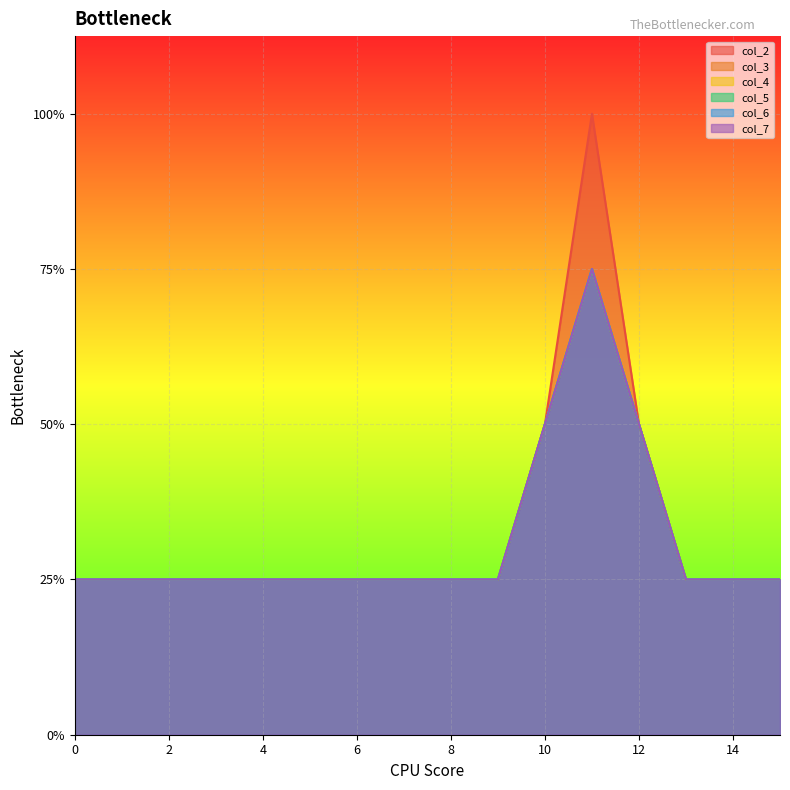

Reading left to right, extract all data points from this chart.

col_2: 0=1	1=1	2=1	3=1	4=1	5=1	6=1	7=1	8=1	9=1	10=2	11=4	12=2	13=1	14=1	15=1
col_3: 0=1	1=1	2=1	3=1	4=1	5=1	6=1	7=1	8=1	9=1	10=2	11=3	12=2	13=1	14=1	15=1
col_4: 0=1	1=1	2=1	3=1	4=1	5=1	6=1	7=1	8=1	9=1	10=2	11=3	12=2	13=1	14=1	15=1
col_5: 0=1	1=1	2=1	3=1	4=1	5=1	6=1	7=1	8=1	9=1	10=2	11=3	12=2	13=1	14=1	15=1
col_6: 0=1	1=1	2=1	3=1	4=1	5=1	6=1	7=1	8=1	9=1	10=2	11=3	12=2	13=1	14=1	15=1
col_7: 0=1	1=1	2=1	3=1	4=1	5=1	6=1	7=1	8=1	9=1	10=2	11=3	12=2	13=1	14=1	15=1